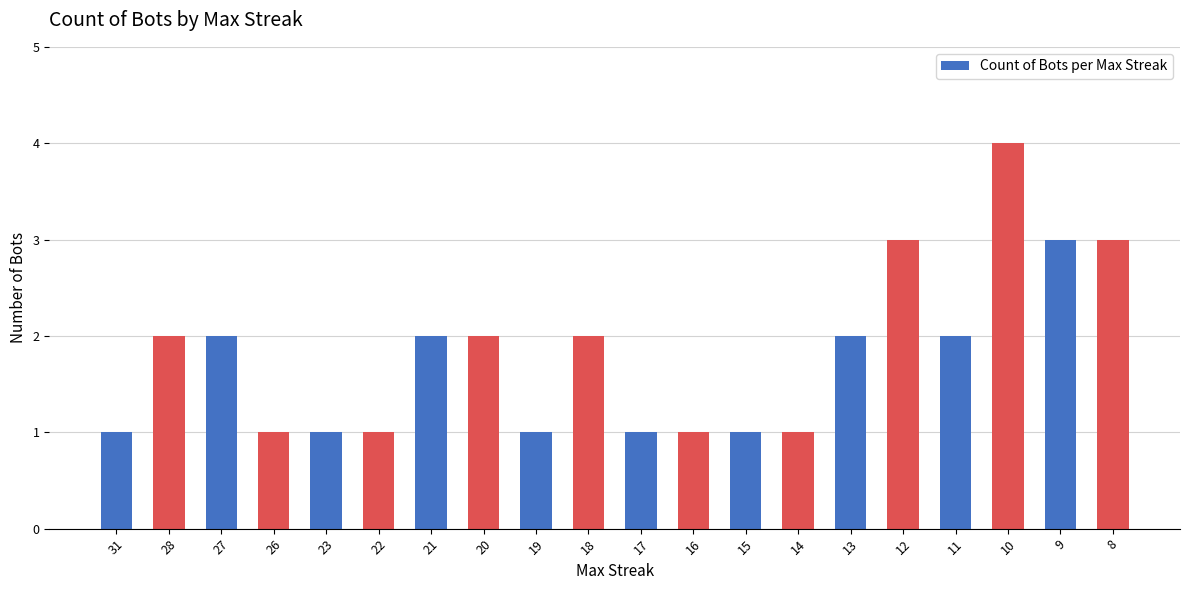

How many series are shown in this chart?

1